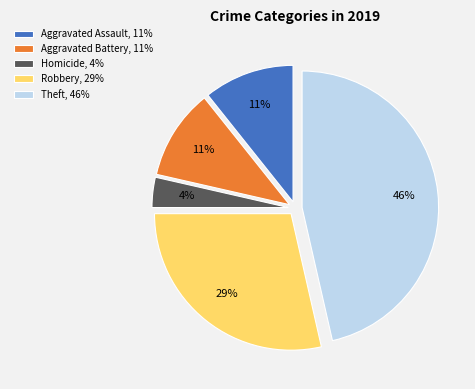

The Homicide, 4% slice represents 4% of the pie. True or false?

True